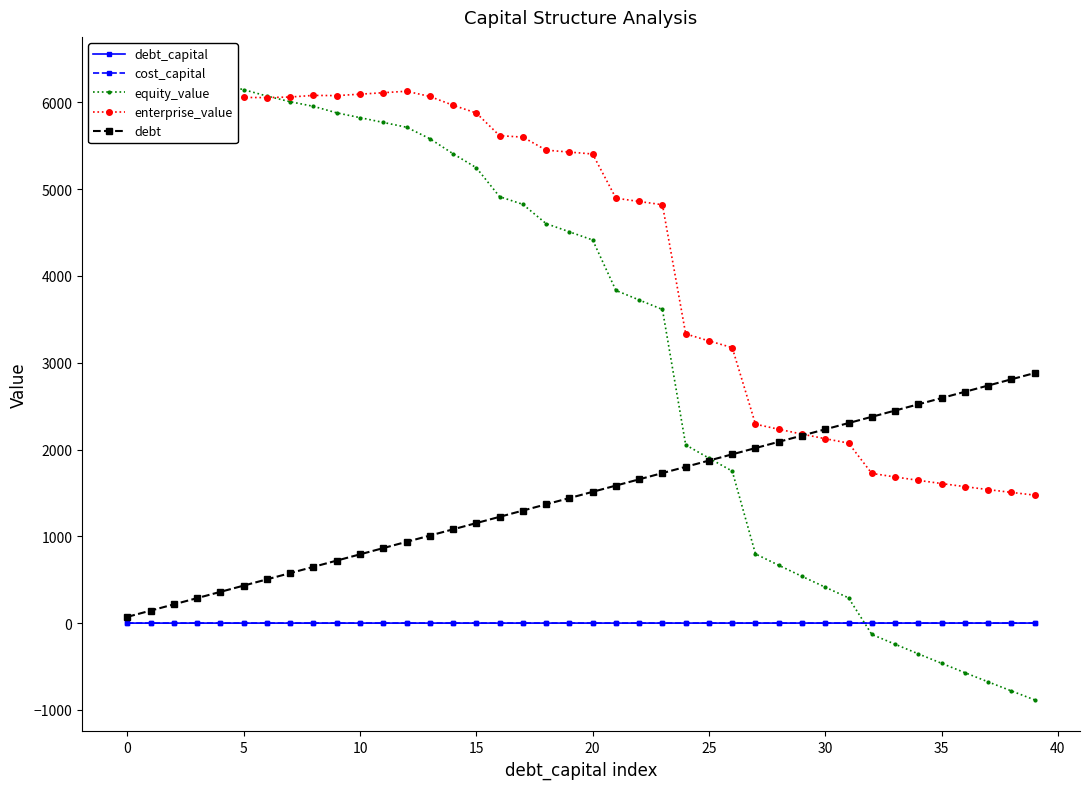

At which label is enterprise_value closest to 3801?

24